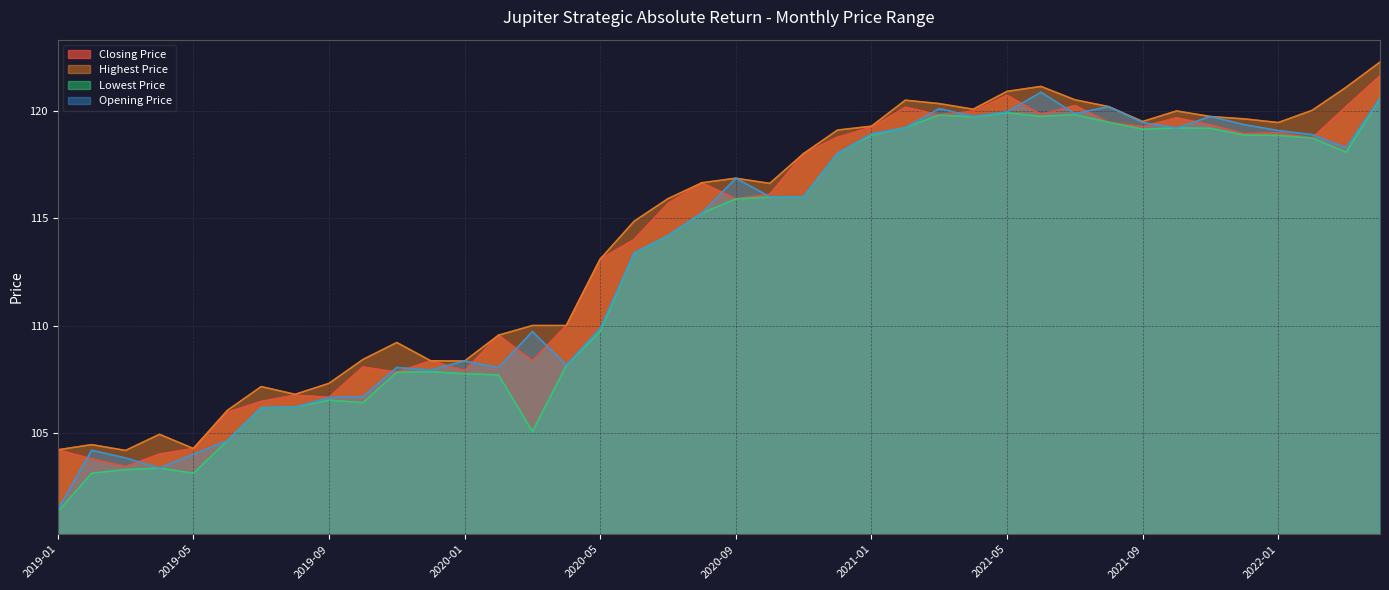

What is the value of the Opening Price point at the 36th from the left?

119.3